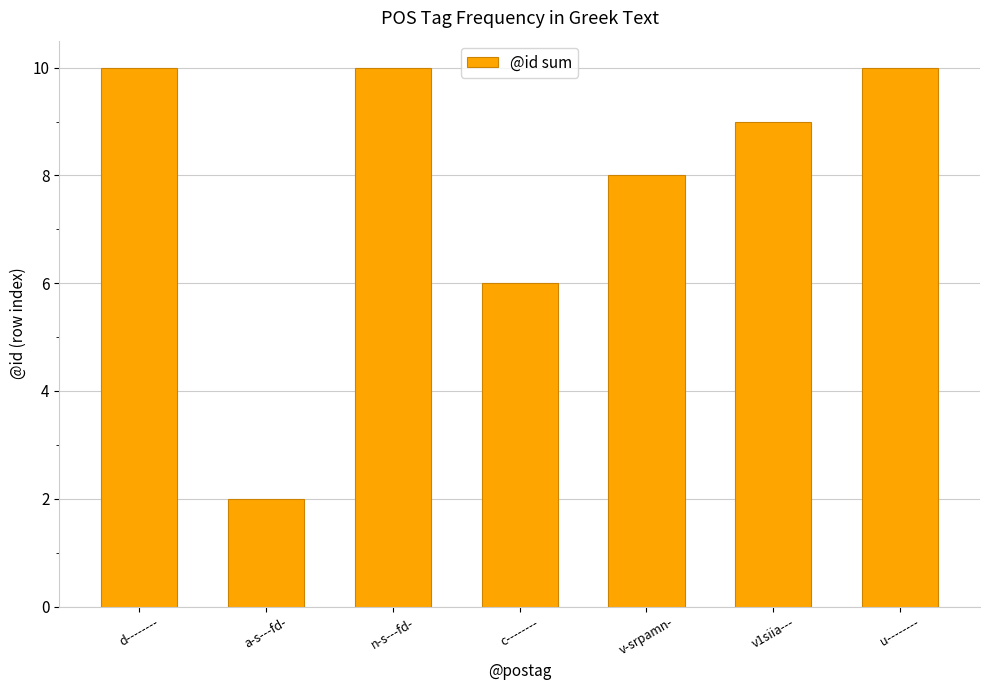

How many categories are shown in the chart?

7